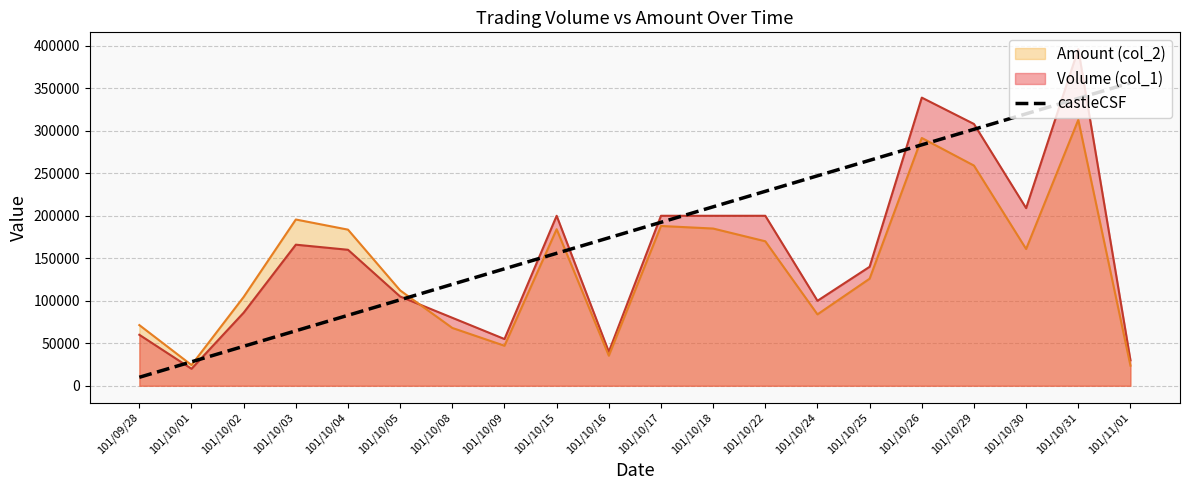

What is the label of the 11th point from the left?

101/10/17